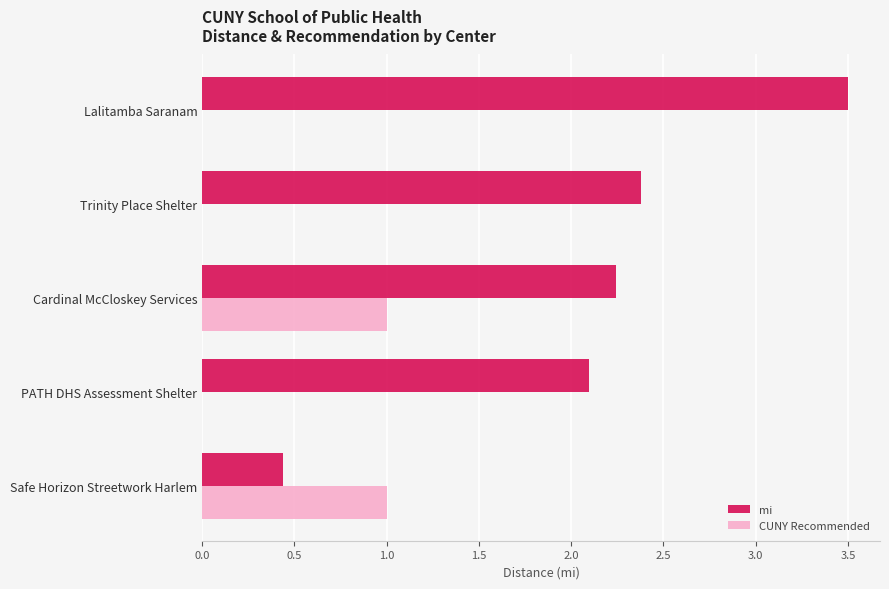

Which label corresponds to the largest value in the chart?

Lalitamba Saranam